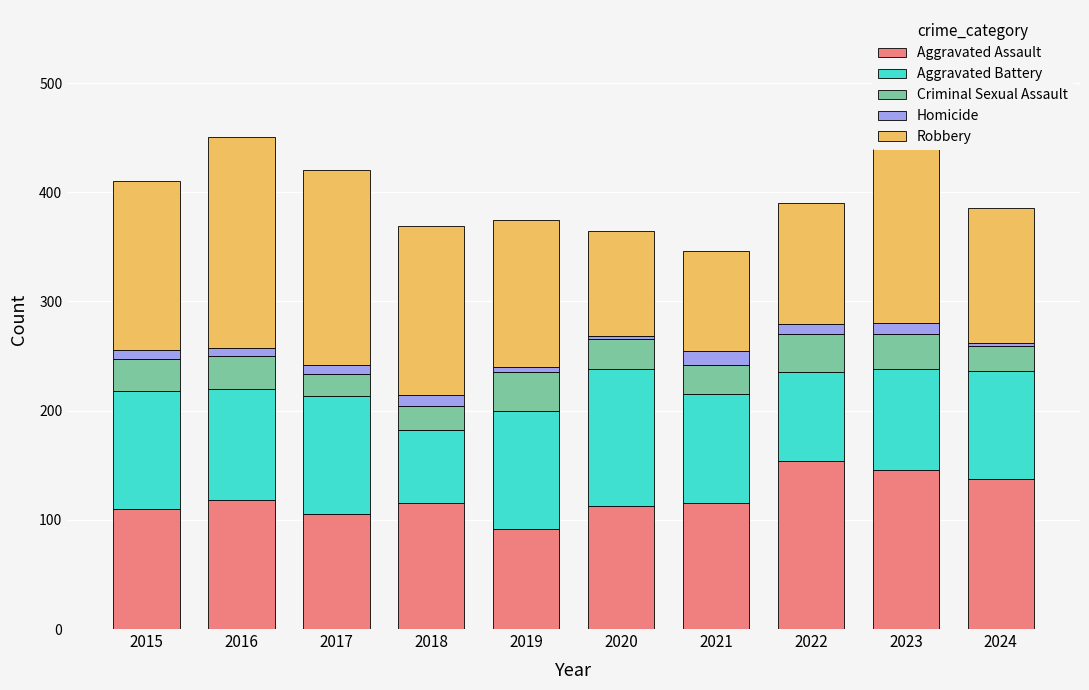

Which category has the lowest value in the Homicide series?

2020